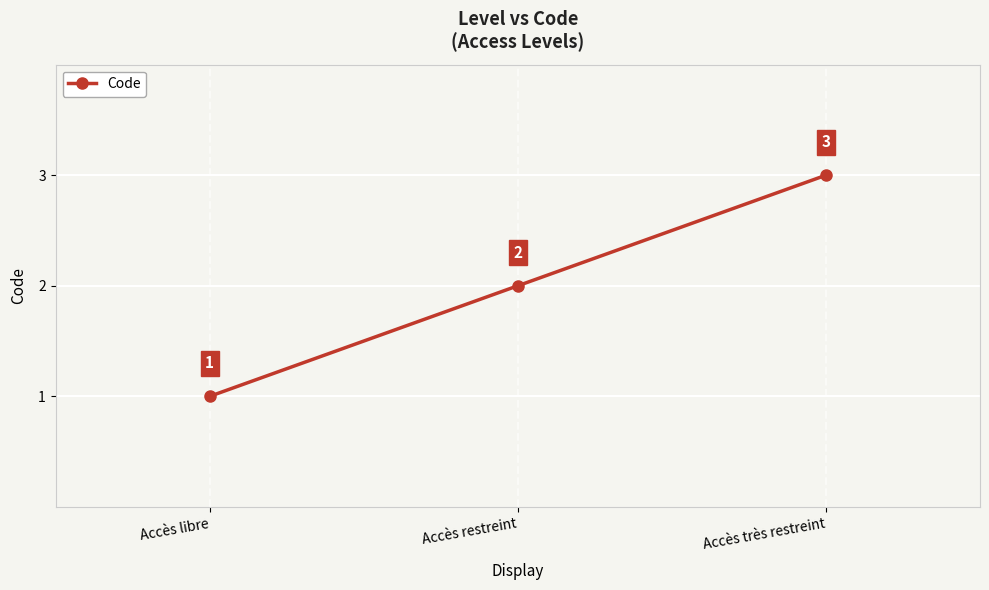

What is the label of the 2nd point from the left?

Accès restreint